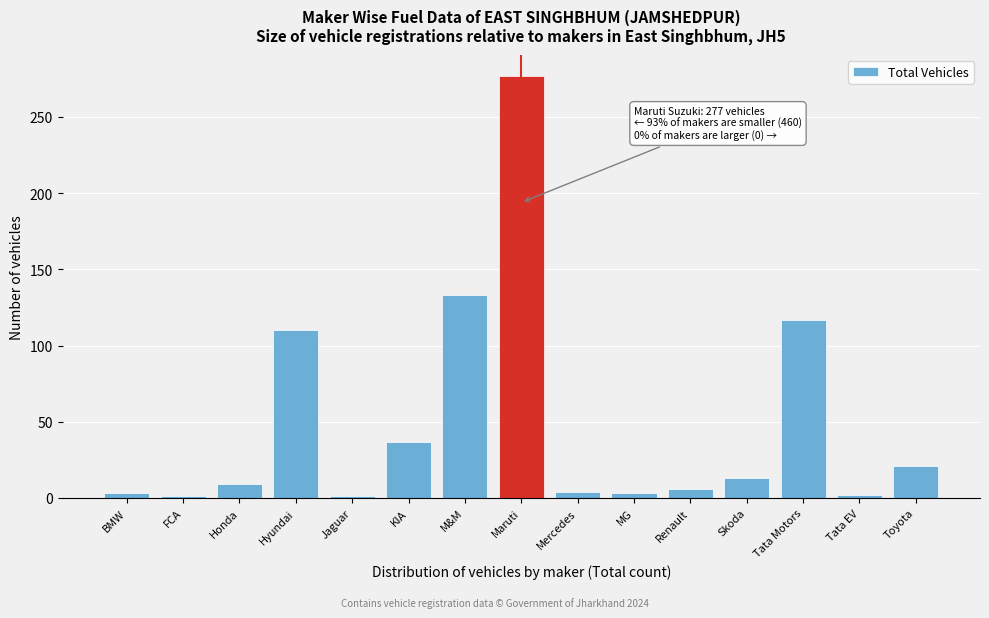

What is the label of the 11th bar from the left?

Renault